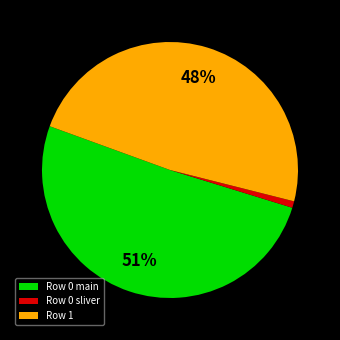

How many segments does this pie chart have?

3